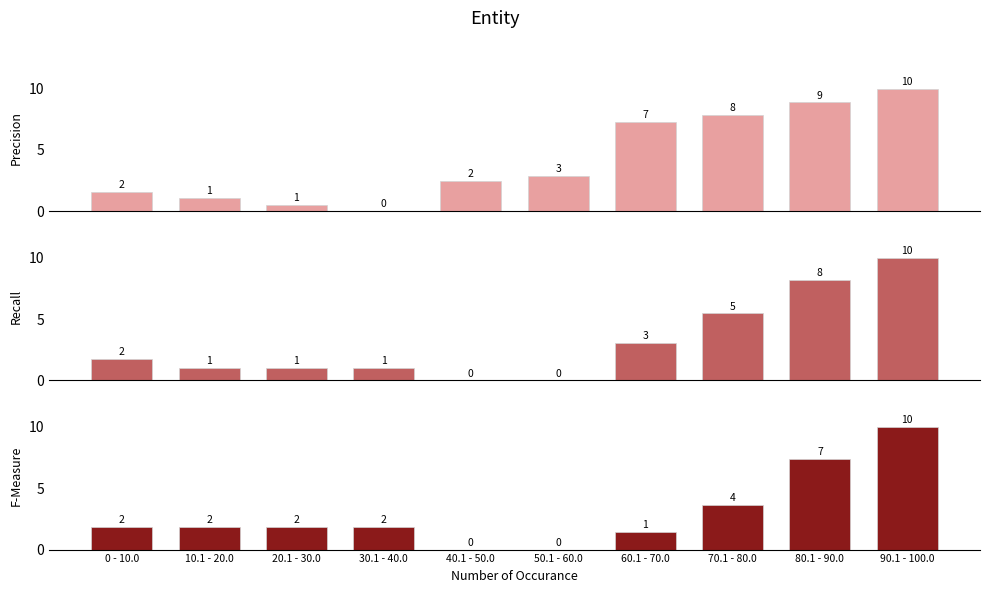

What is the label of the 10th bar from the left?

90.1 - 100.0